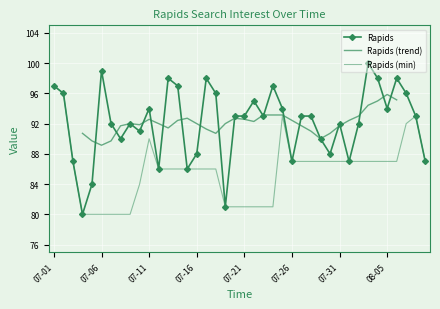

Where is the data nearest to the value 90?

2015/07/08